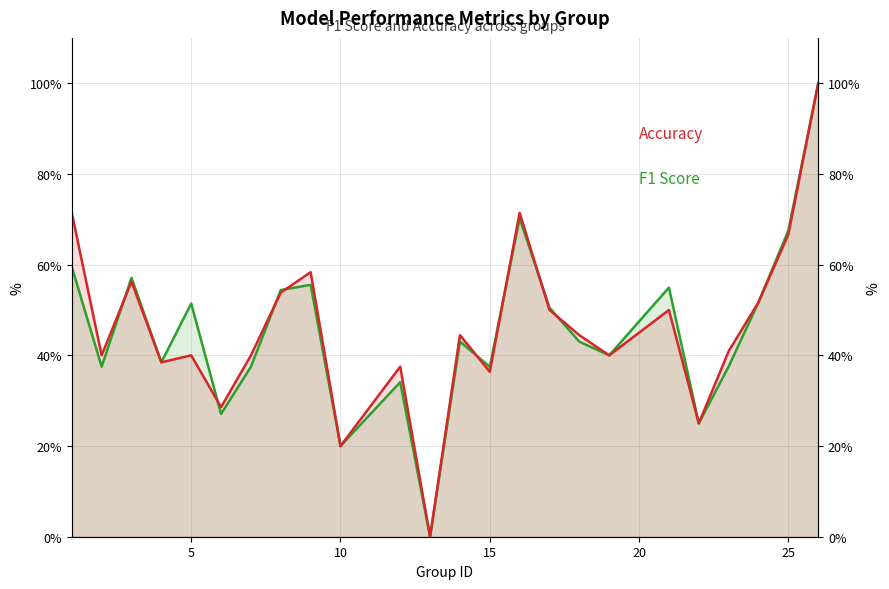

What is the average value of the f1 series?

0.5